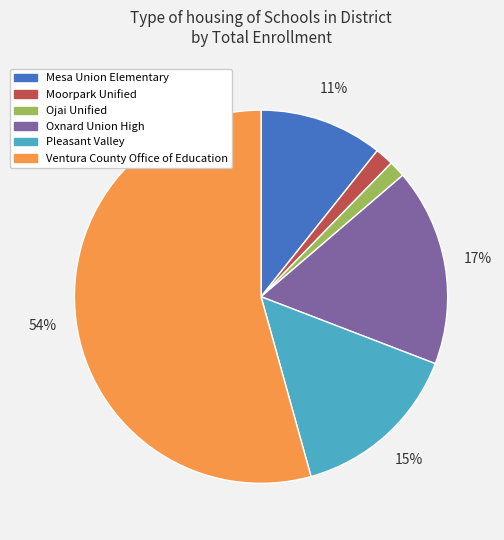

Which has a higher value, Oxnard Union High or Ojai Unified?

Oxnard Union High